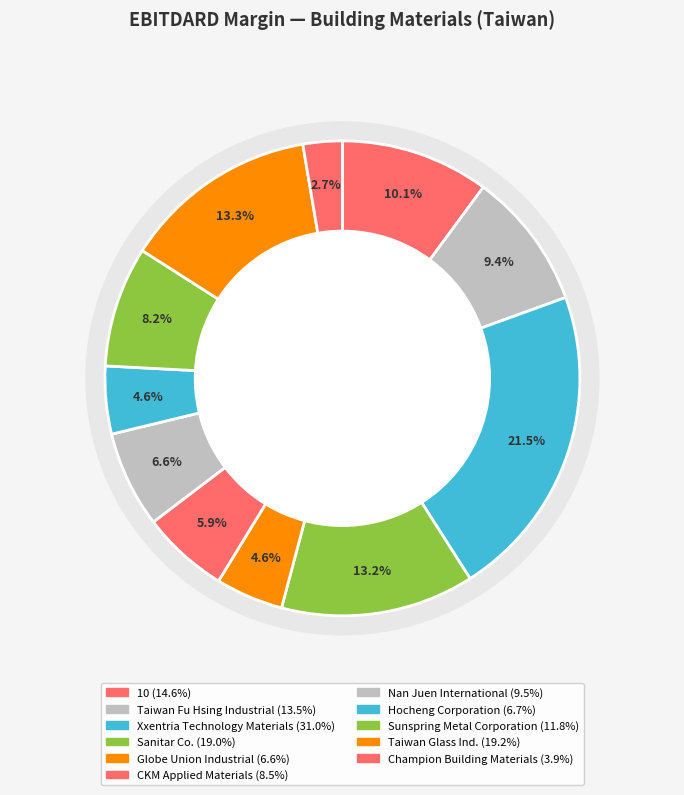

To the nearest percent, what is the combined percentage of CKM Applied Materials and Xxentria Technology Materials?

27%